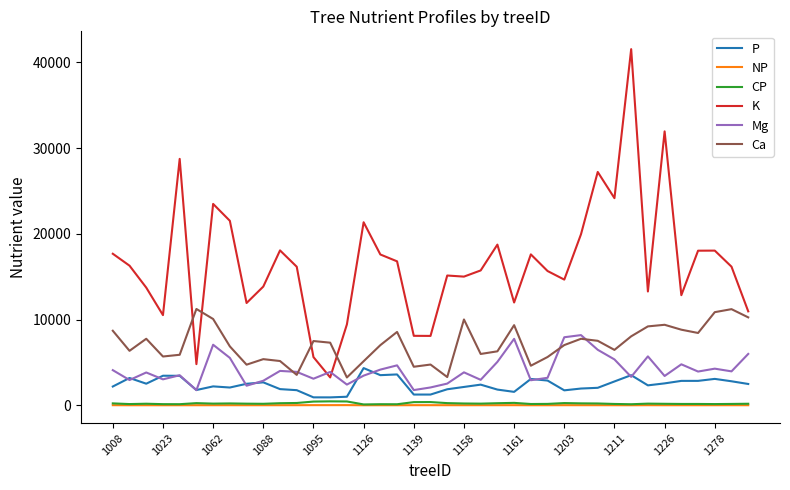

What is the maximum value for K?

41556.9